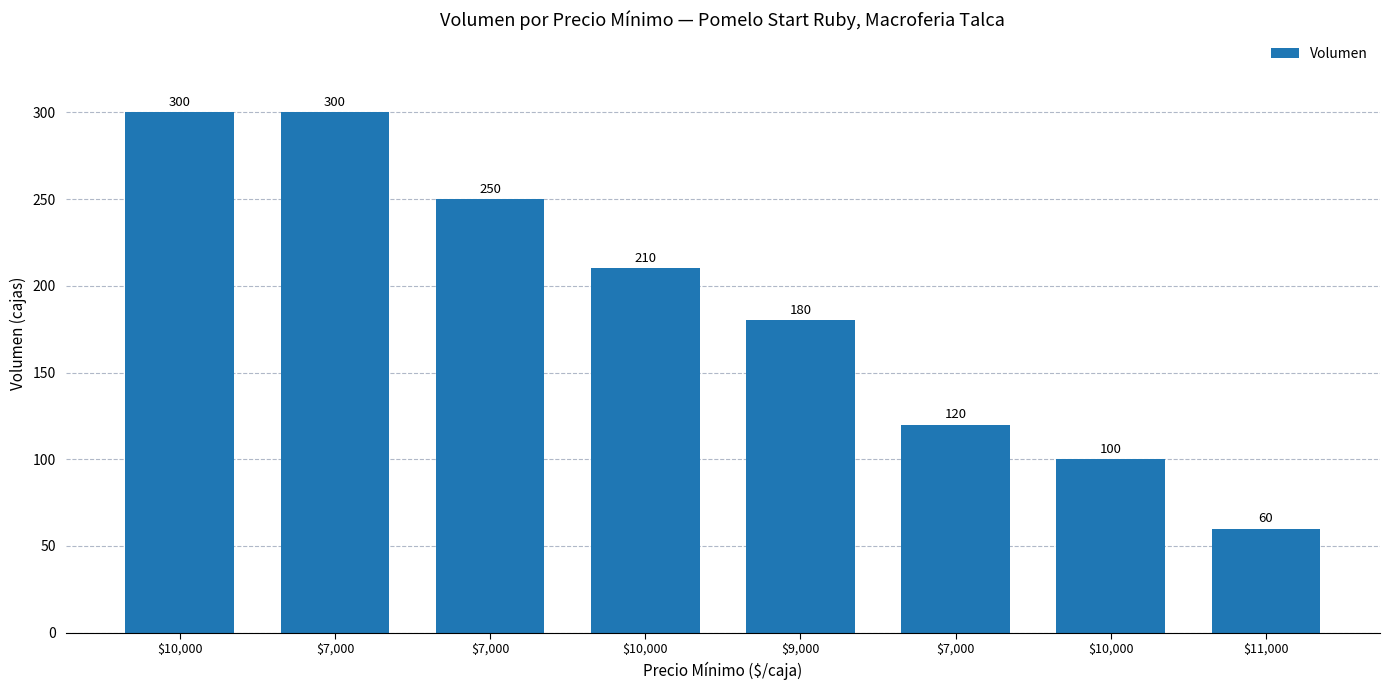

Does the chart contain stacked bars?

No